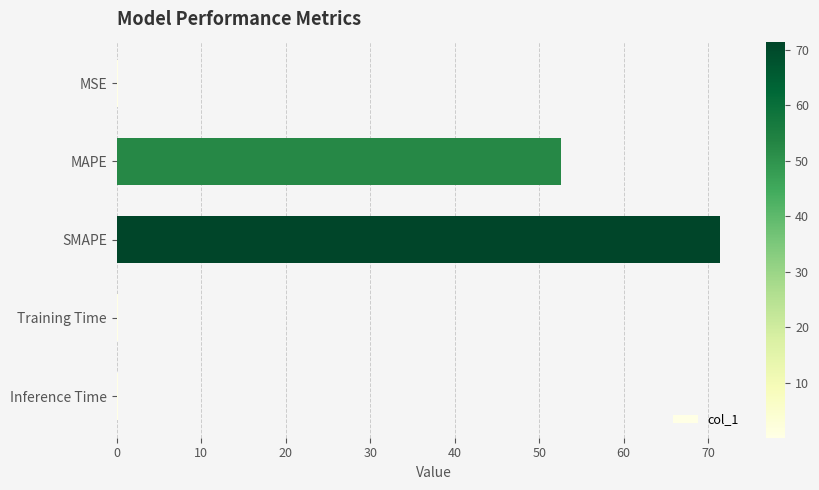

What is the sum of all values?

124.4